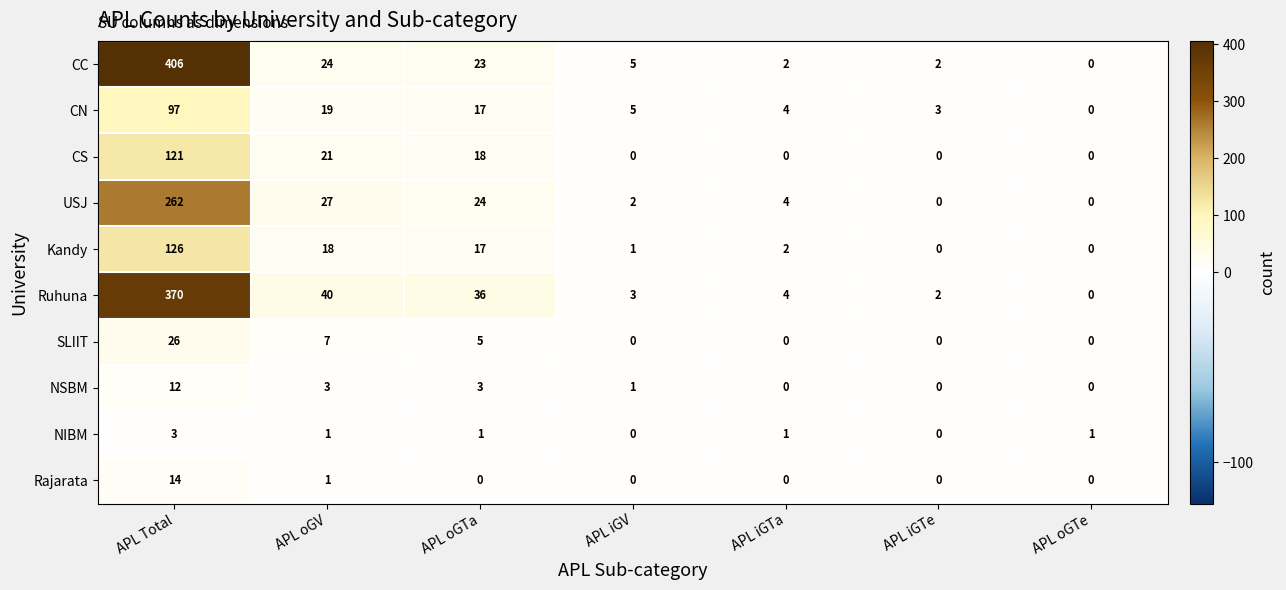

Is the value of NIBM at APL iGTa greater than the value of Kandy at APL Total?

No